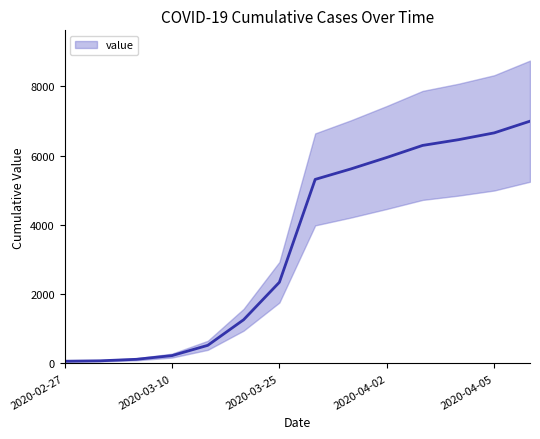

What is the difference between the maximum and minimum values?

6931